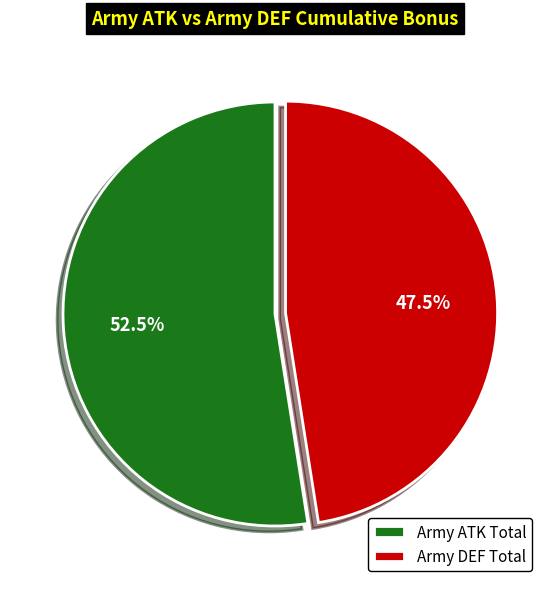

Is there any slice that represents more than half of the pie?

Yes